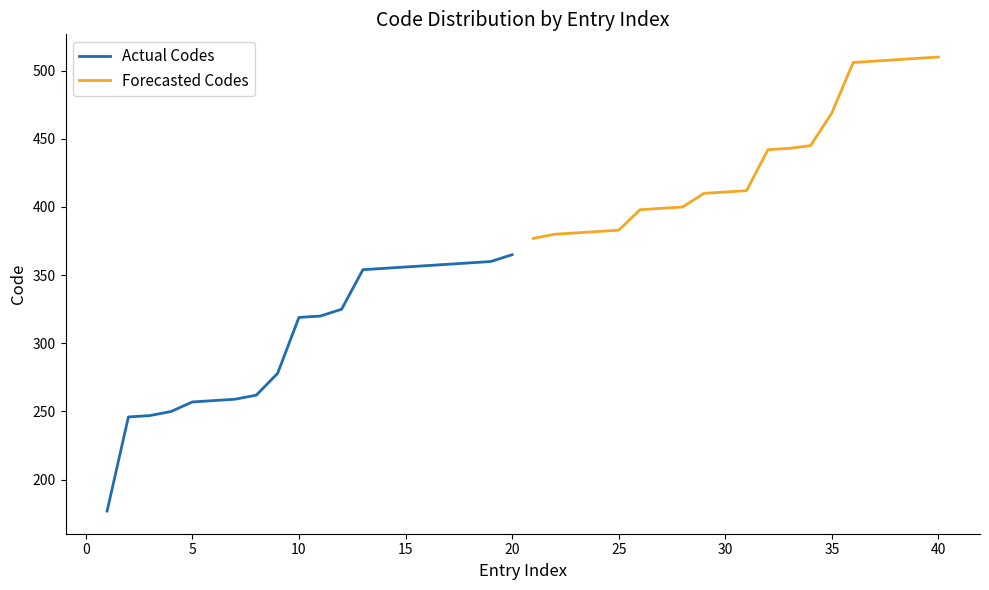

True or false: Forecasted Codes and Actual Codes intersect in this chart.

False